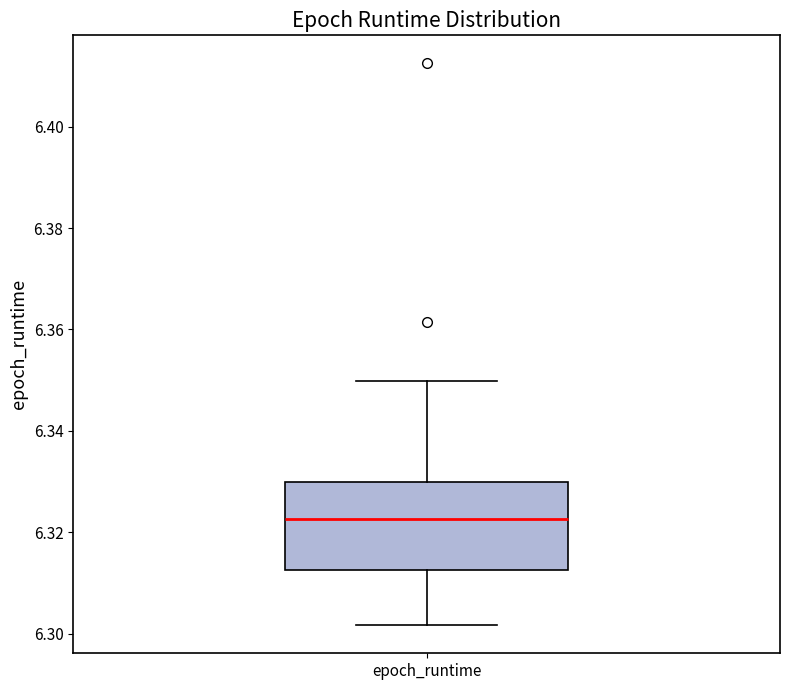

Read this box plot against the y-axis: the position of the median line, the range covered by the box, and the ends of both whiskers. The values are not printed on the chart, so give them approximately, as read against the axis.

median 6.322, box 6.312 to 6.330, whiskers 6.302 to 6.350